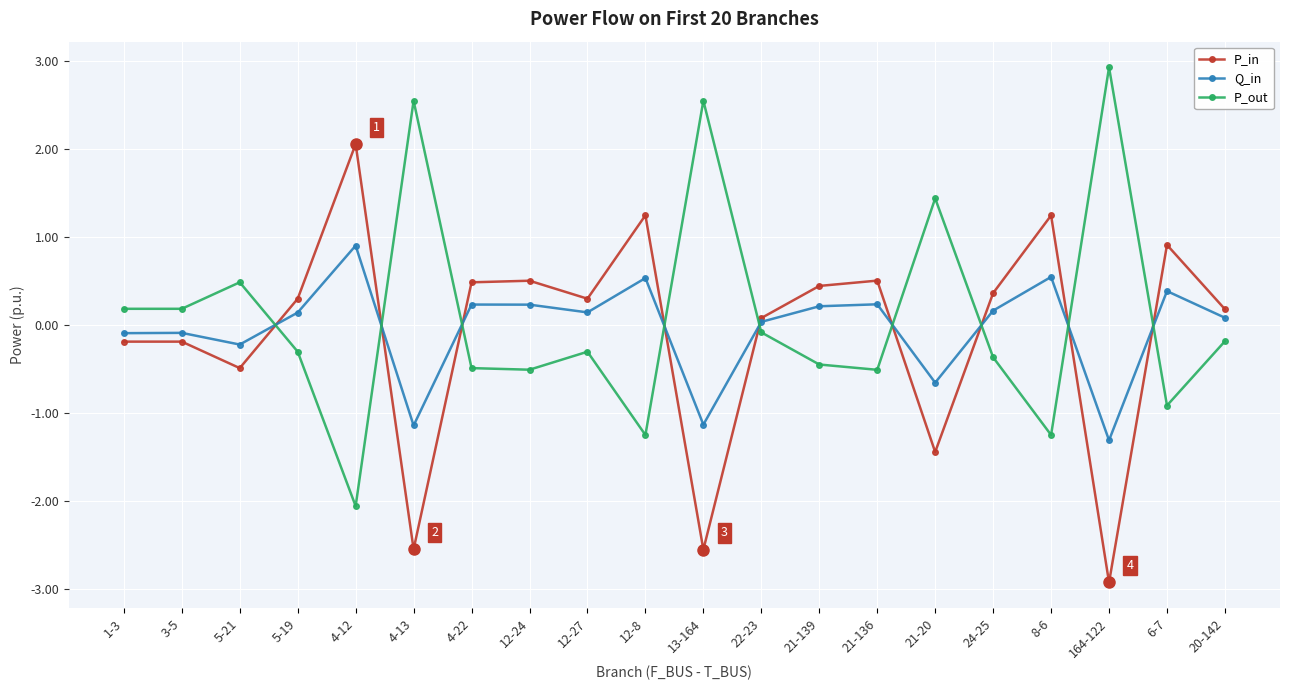

At which label does Q_in first exceed 0?

5-19